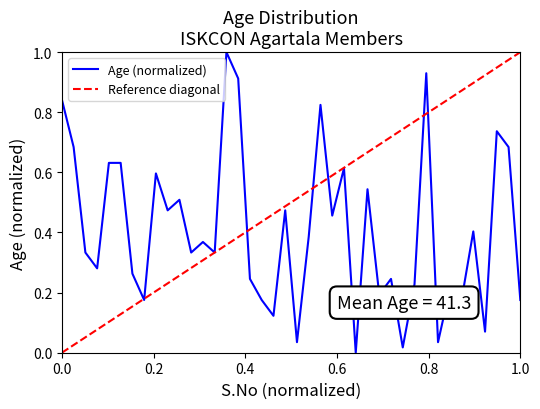

At which category does the chart reach its minimum across all series?

26